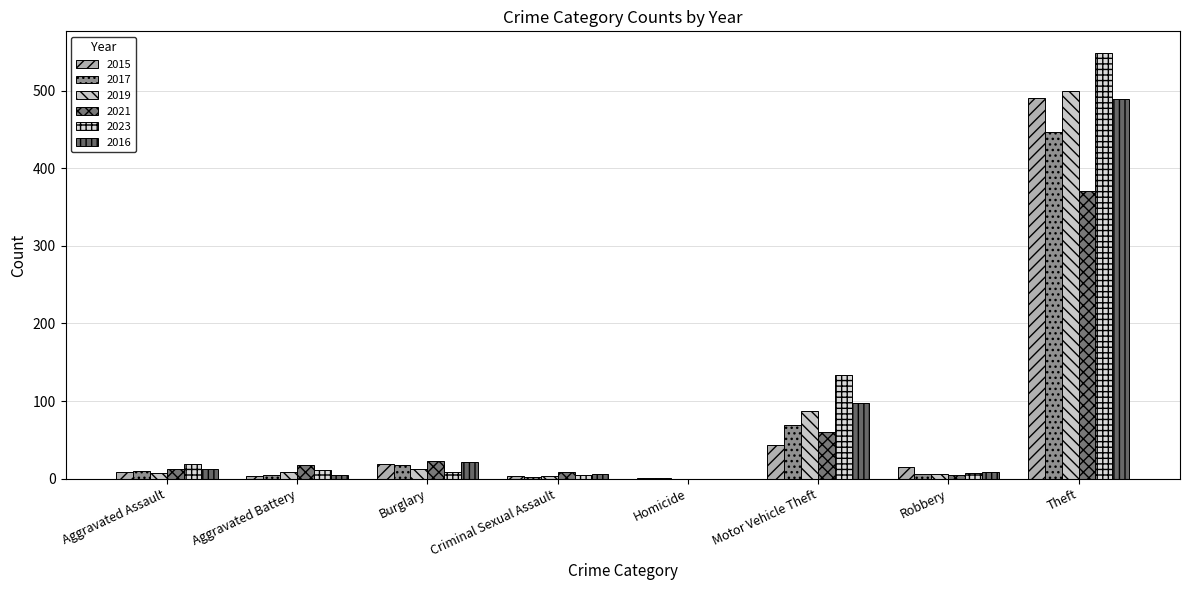

What are all the series names shown in the legend?

2015, 2017, 2019, 2021, 2023, 2016